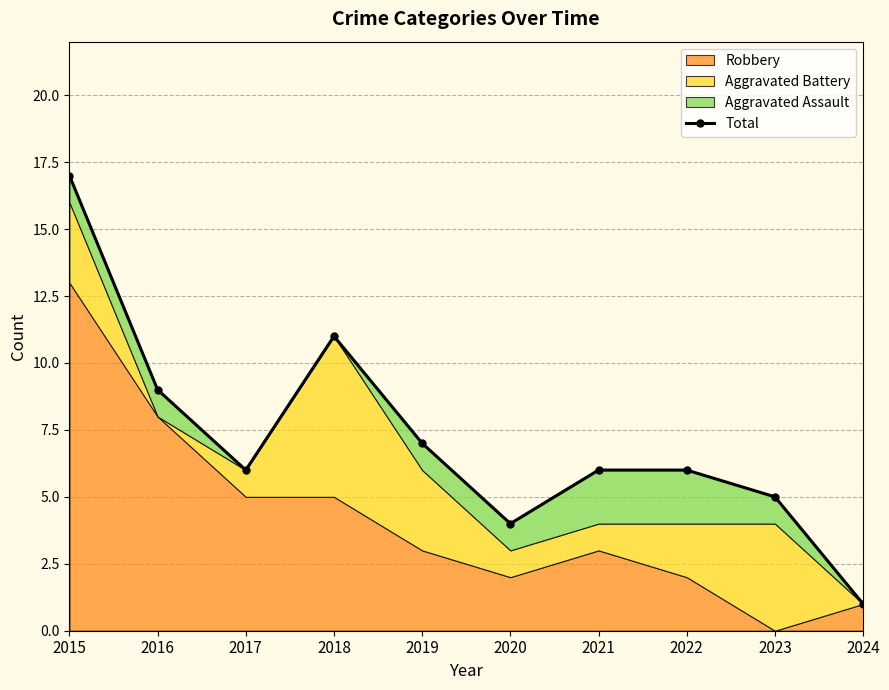

Read the value at 2020.

4